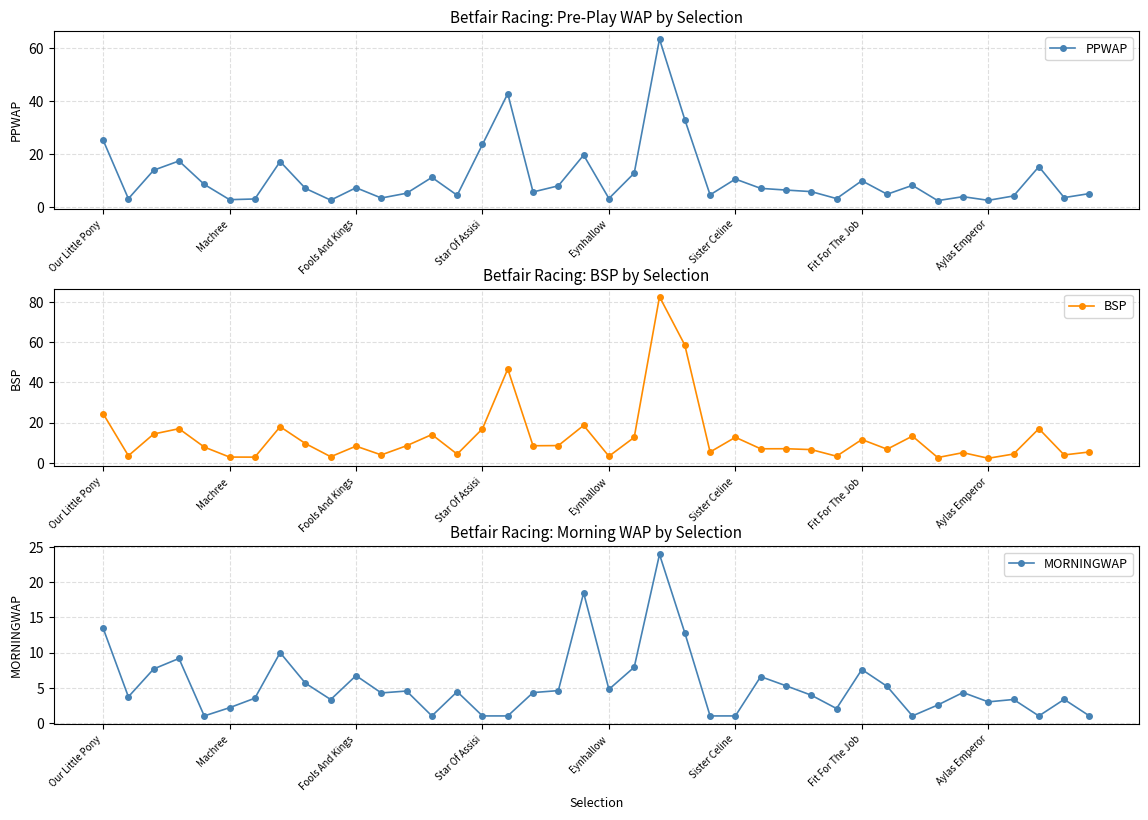

In BSP, how many points are higher than both neighbors (excluding endpoints)?

13